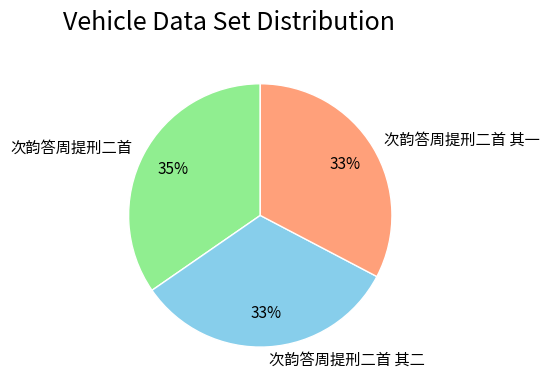

To the nearest percent, what is the average slice percentage?

33%